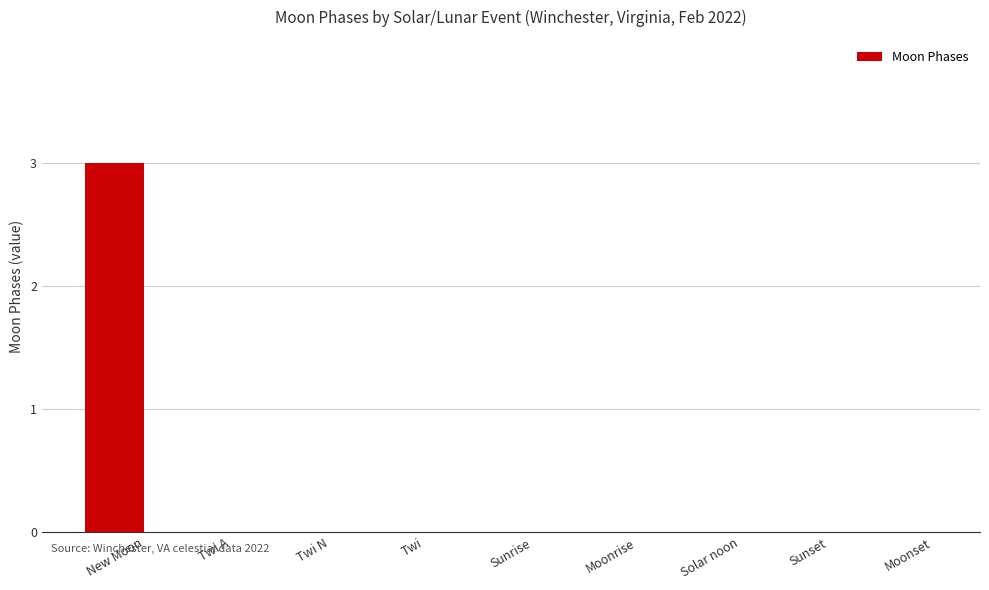

What is the sum of all values?

3